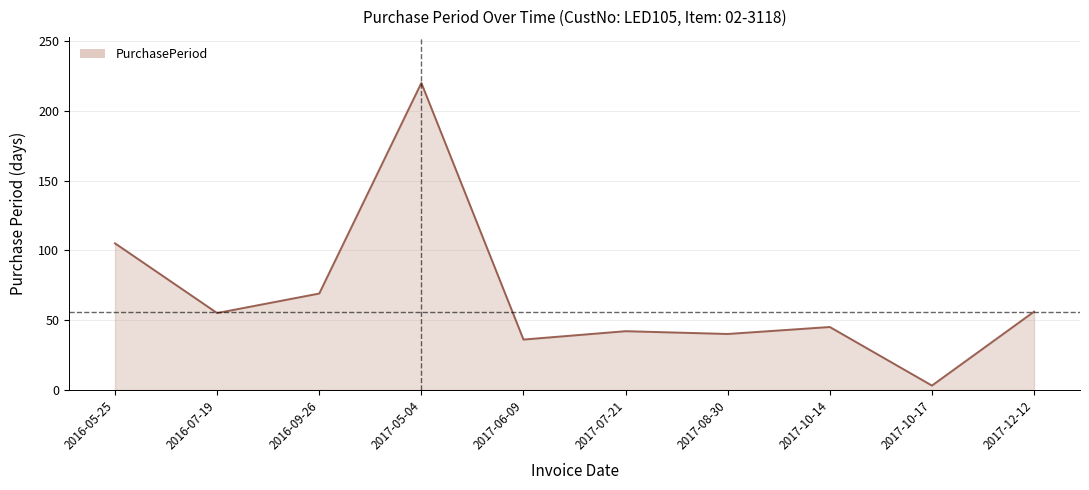

True or false: the data shows 61 at 2017-06-09.

False